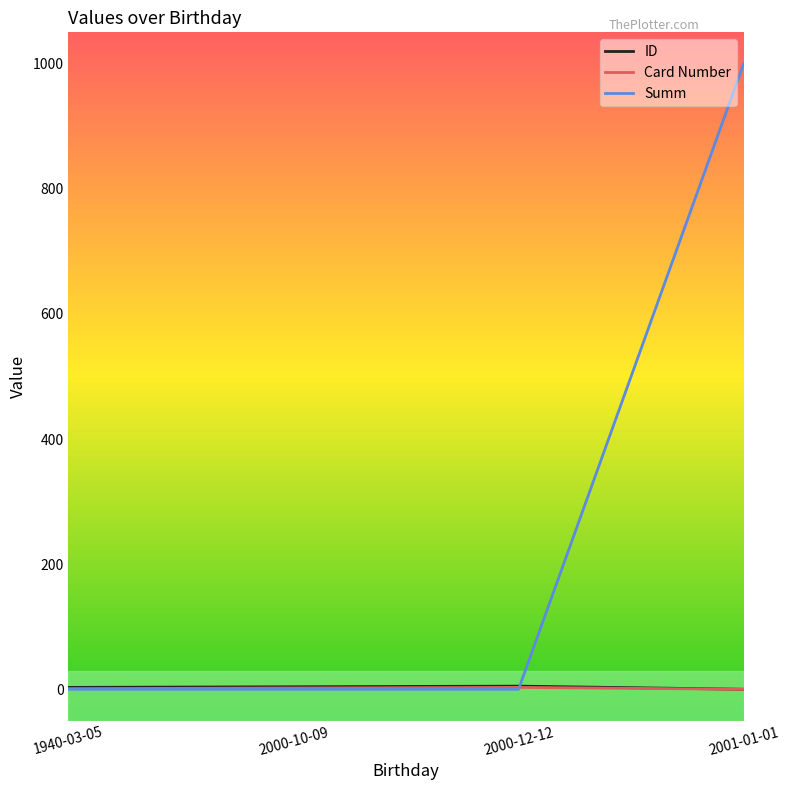

The value of Summ at 2000-10-09 is 472. True or false?

False